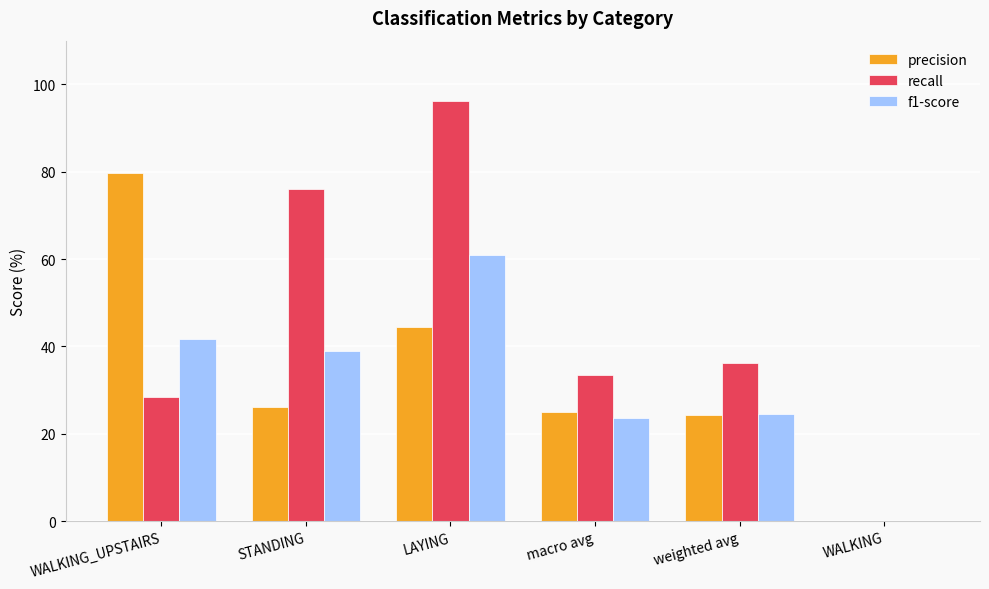

Between WALKING_UPSTAIRS and weighted avg, which series saw the biggest shift?

precision